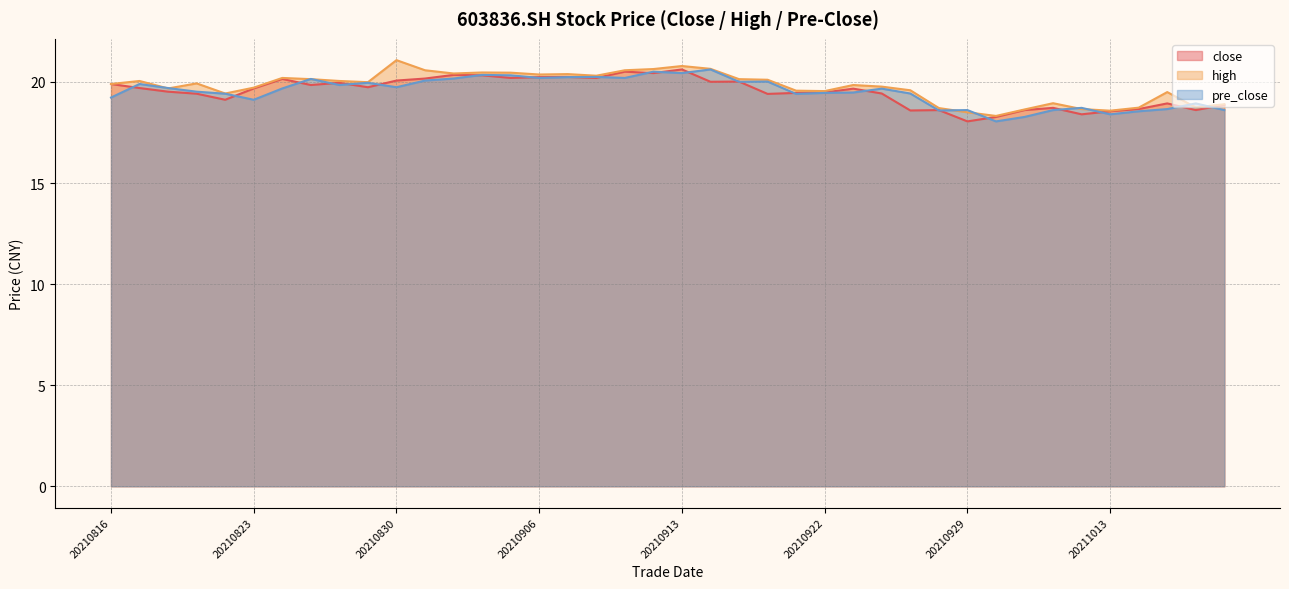

At 20210827, list the series in order from smallest to largest.

close, pre_close, high